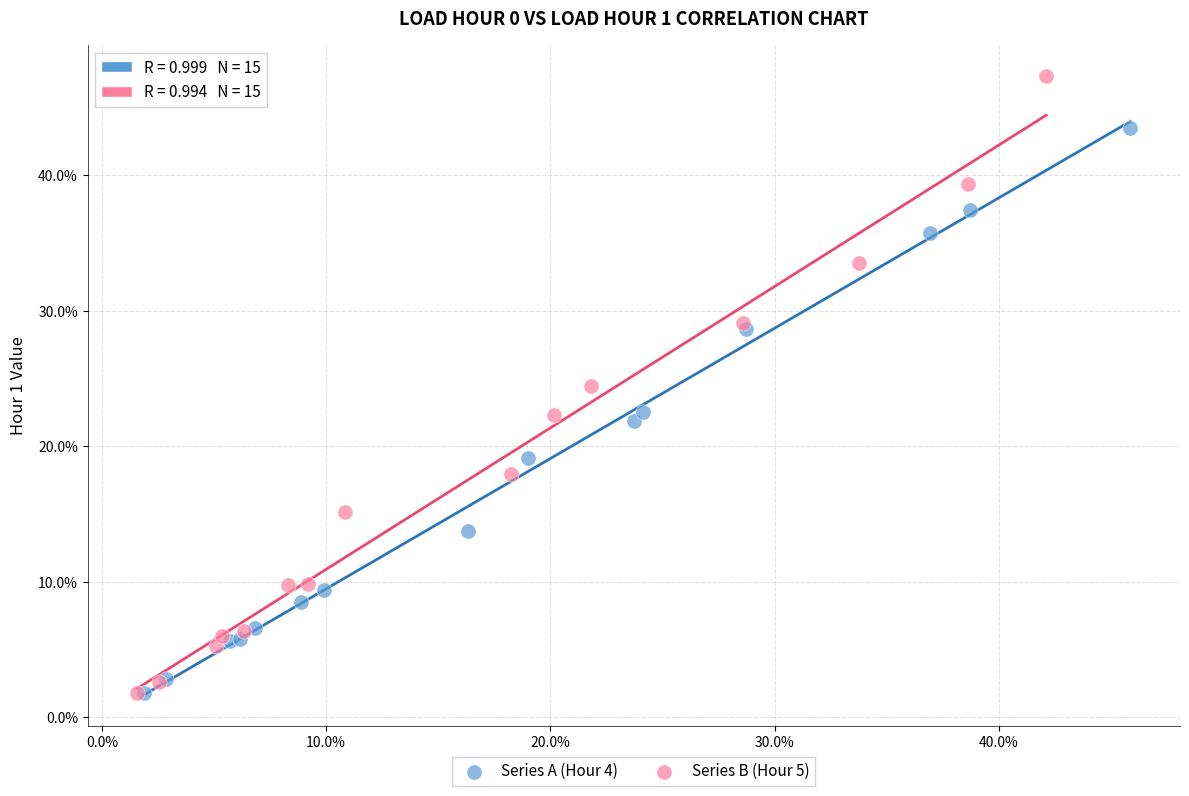

Which series reaches the maximum Y coordinate?

Series B (Hour 5)